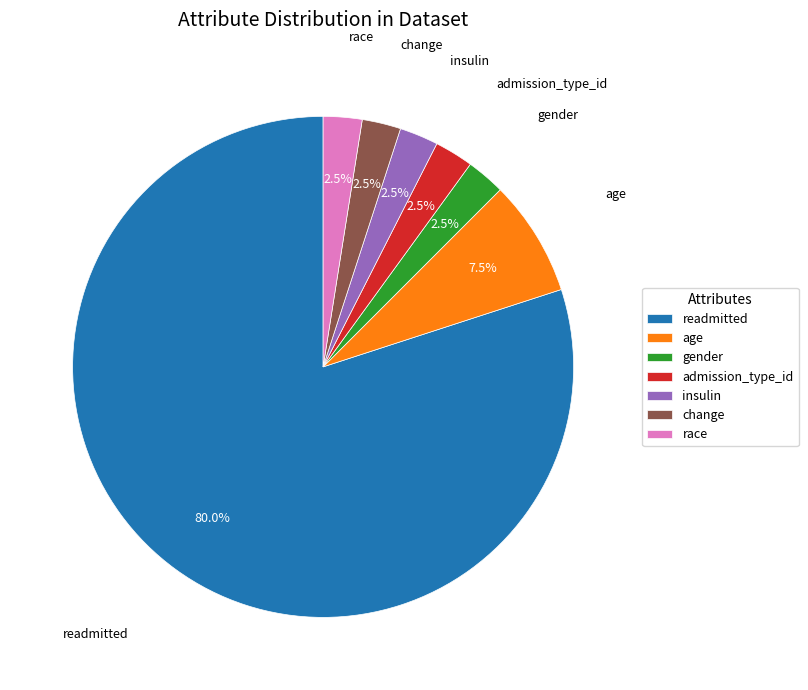

Which category accounts for the majority?

readmitted